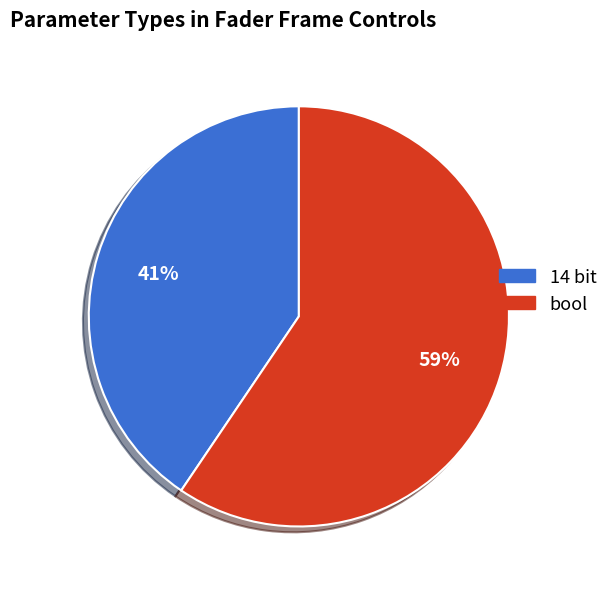

Does any single category account for the majority?

Yes